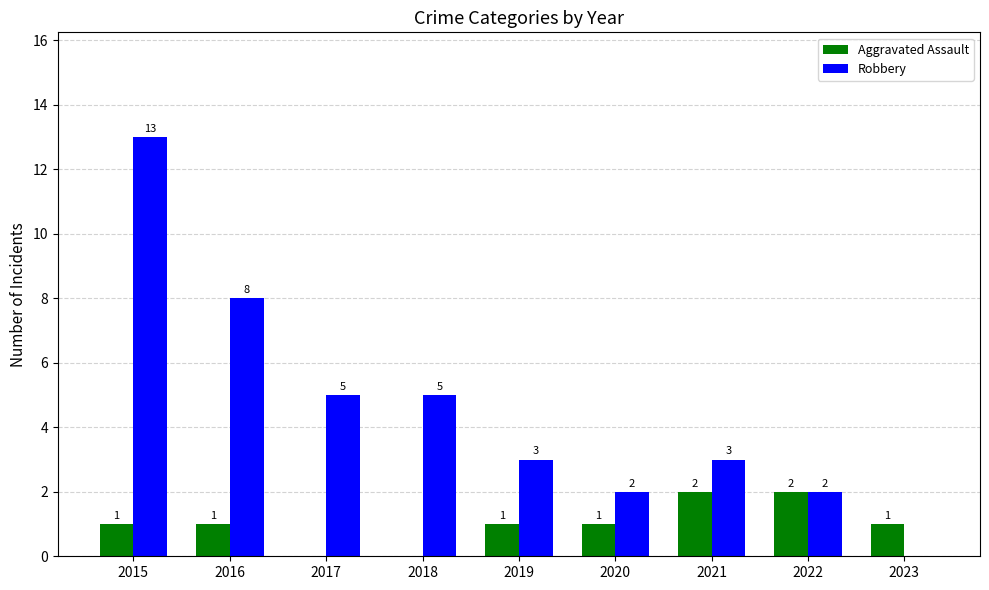

What is the average value of the Robbery series?

5